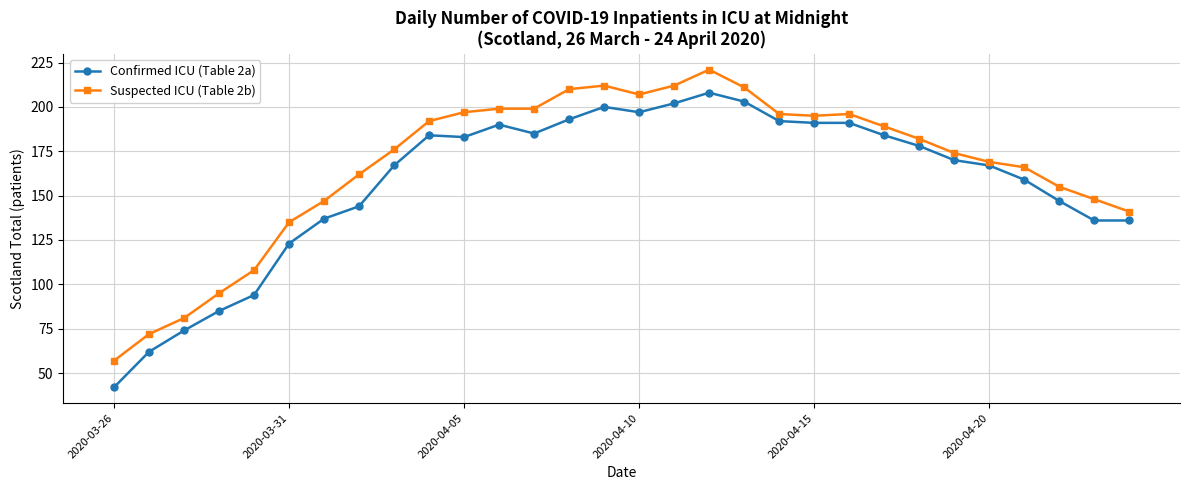

Which series has the largest total across all categories?

Suspected ICU (Table 2b)